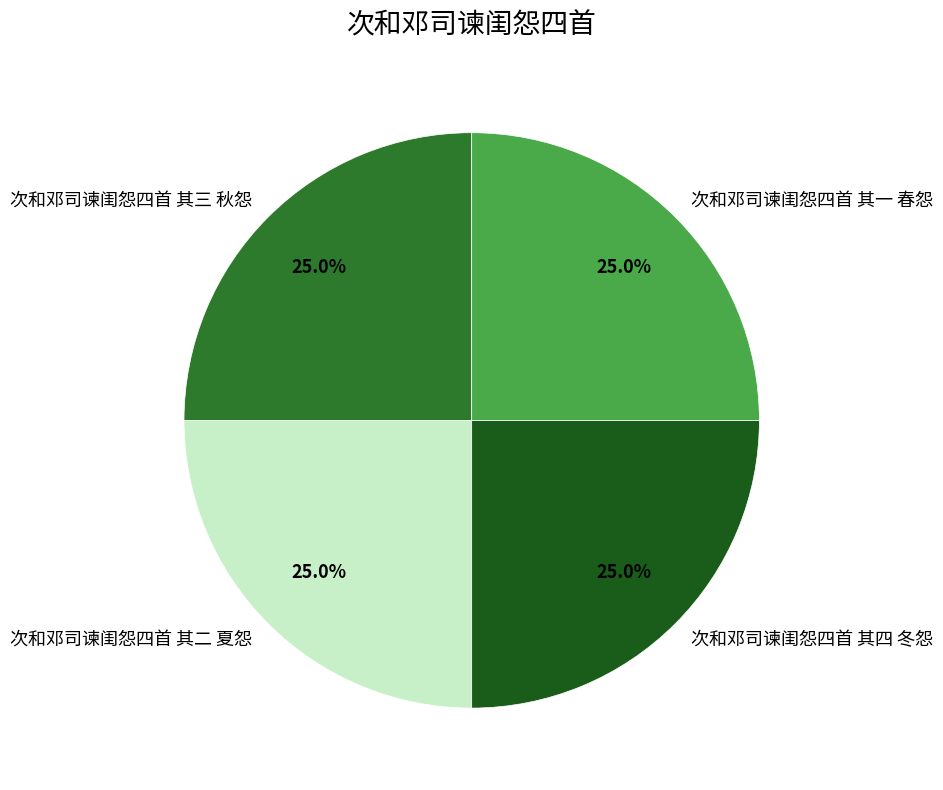

True or false: 次和邓司谏闺怨四首 其三 秋怨 accounts for 25% of the total.

True